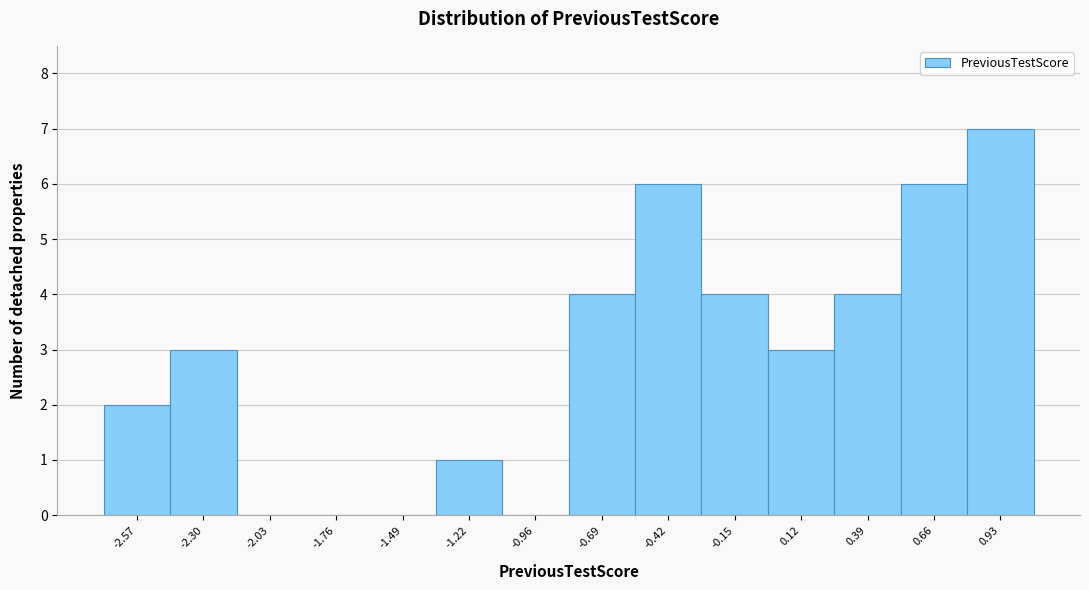

Reading left to right, list every bar in this chart as the range it spans on the x-axis followed by its height. Neither the bar edges nor the heights are printed on the chart, so give them approximately, as read against the axes.

-2.70 to -2.45: 2
-2.45 to -2.15: 3
-2.15 to -1.90: 0
-1.90 to -1.65: 0
-1.65 to -1.35: 0
-1.35 to -1.10: 1
-1.10 to -0.80: 0
-0.80 to -0.55: 4
-0.55 to -0.30: 6
-0.30 to 0.00: 4
0.00 to 0.25: 3
0.25 to 0.50: 4
0.50 to 0.80: 6
0.80 to 1.05: 7